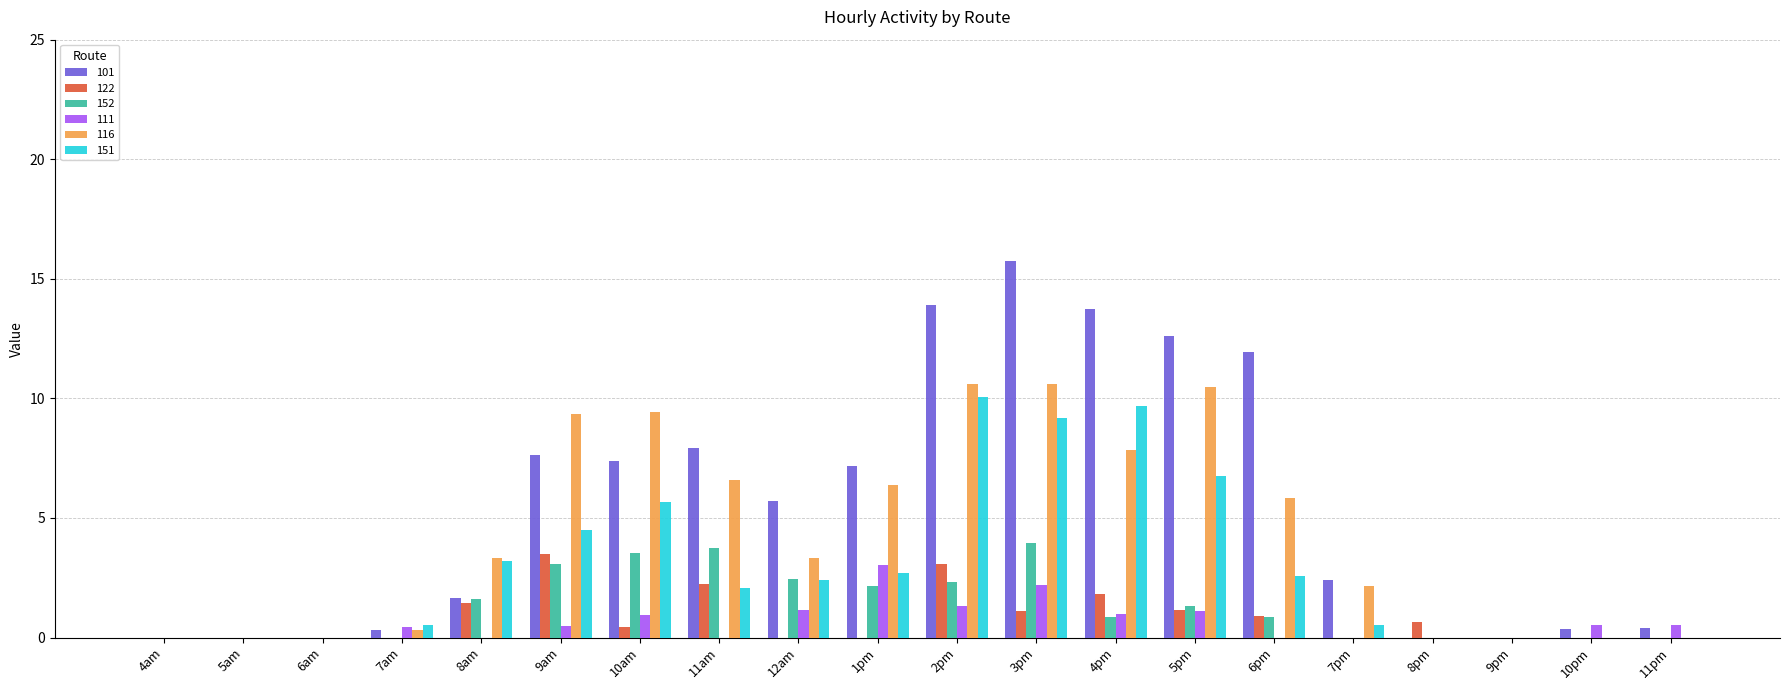

True or false: 152 has a value of 0.0 at 9pm.

True